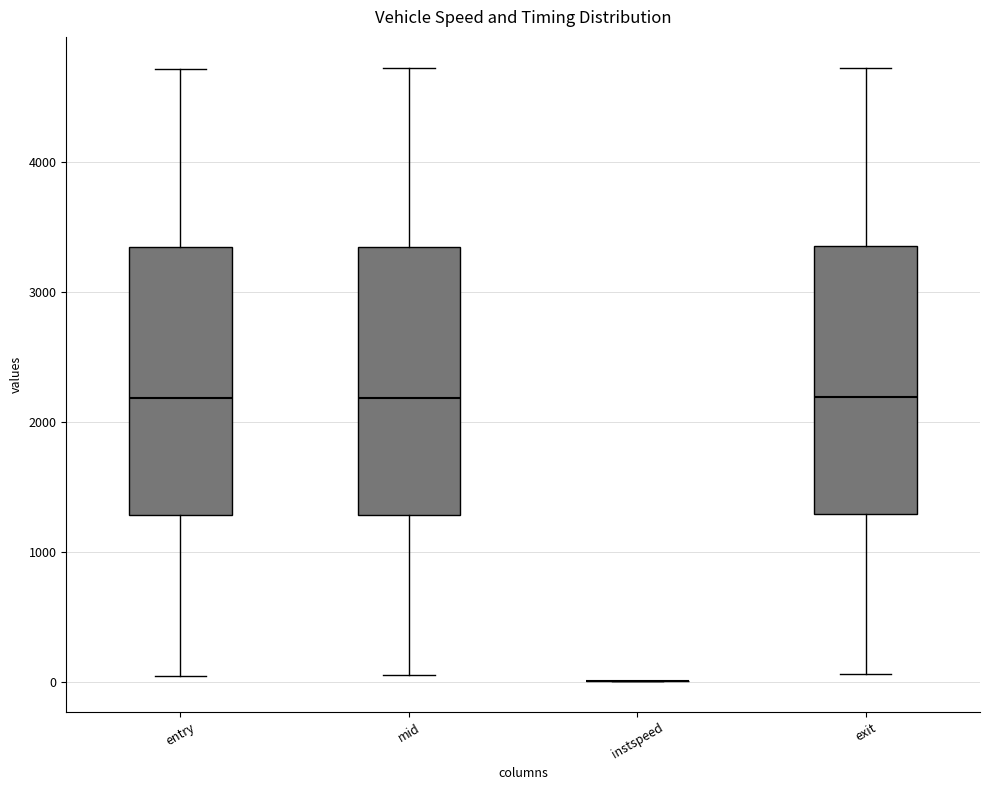

Where does the lower whisker of the box for mid end on the y-axis? The values are not printed on the chart, so give them approximately, as read against the axis.

100